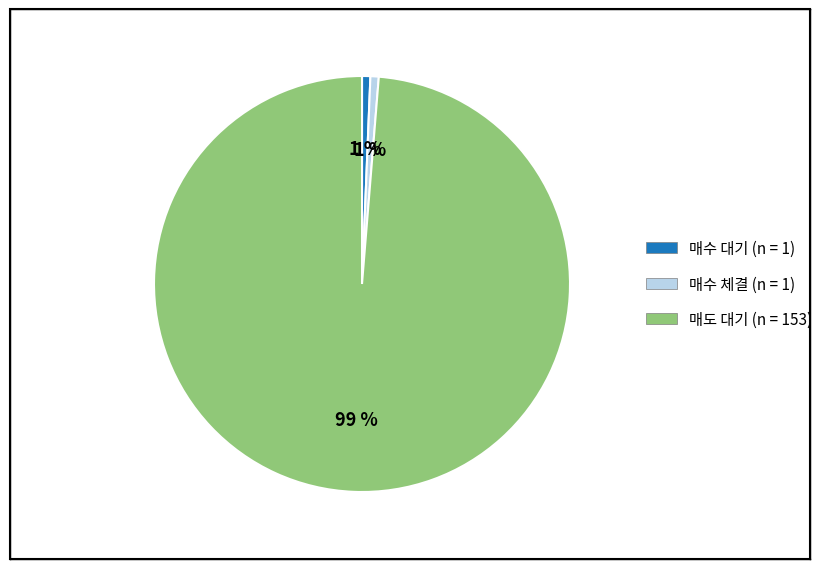

Do 매수 체결 and 매도 대기 together represent more than half of the pie?

Yes